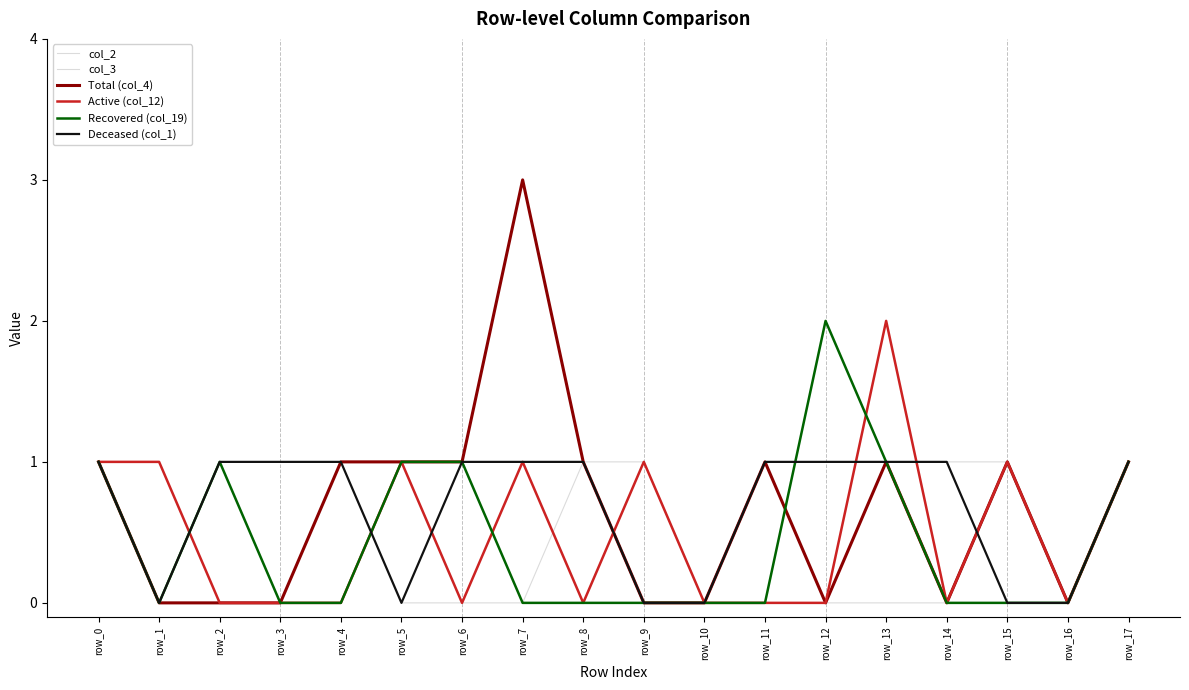

Reading left to right, extract all data points from this chart.

col_2: row_0=1	row_1=0	row_2=0	row_3=0	row_4=1	row_5=0	row_6=0	row_7=0	row_8=1	row_9=1	row_10=0	row_11=1	row_12=0	row_13=1	row_14=1	row_15=1	row_16=0	row_17=1
col_3: row_0=1	row_1=0	row_2=1	row_3=0	row_4=0	row_5=1	row_6=1	row_7=0	row_8=0	row_9=1	row_10=0	row_11=0	row_12=0	row_13=0	row_14=0	row_15=0	row_16=0	row_17=1
Total (col_4): row_0=1	row_1=0	row_2=0	row_3=0	row_4=1	row_5=1	row_6=1	row_7=3	row_8=1	row_9=0	row_10=0	row_11=1	row_12=0	row_13=1	row_14=0	row_15=1	row_16=0	row_17=1
Active (col_12): row_0=1	row_1=1	row_2=0	row_3=0	row_4=0	row_5=1	row_6=0	row_7=1	row_8=0	row_9=1	row_10=0	row_11=0	row_12=0	row_13=2	row_14=0	row_15=1	row_16=0	row_17=1
Recovered (col_19): row_0=1	row_1=0	row_2=1	row_3=0	row_4=0	row_5=1	row_6=1	row_7=0	row_8=0	row_9=0	row_10=0	row_11=0	row_12=2	row_13=1	row_14=0	row_15=0	row_16=0	row_17=1
Deceased (col_1): row_0=1	row_1=0	row_2=1	row_3=1	row_4=1	row_5=0	row_6=1	row_7=1	row_8=1	row_9=0	row_10=0	row_11=1	row_12=1	row_13=1	row_14=1	row_15=0	row_16=0	row_17=1